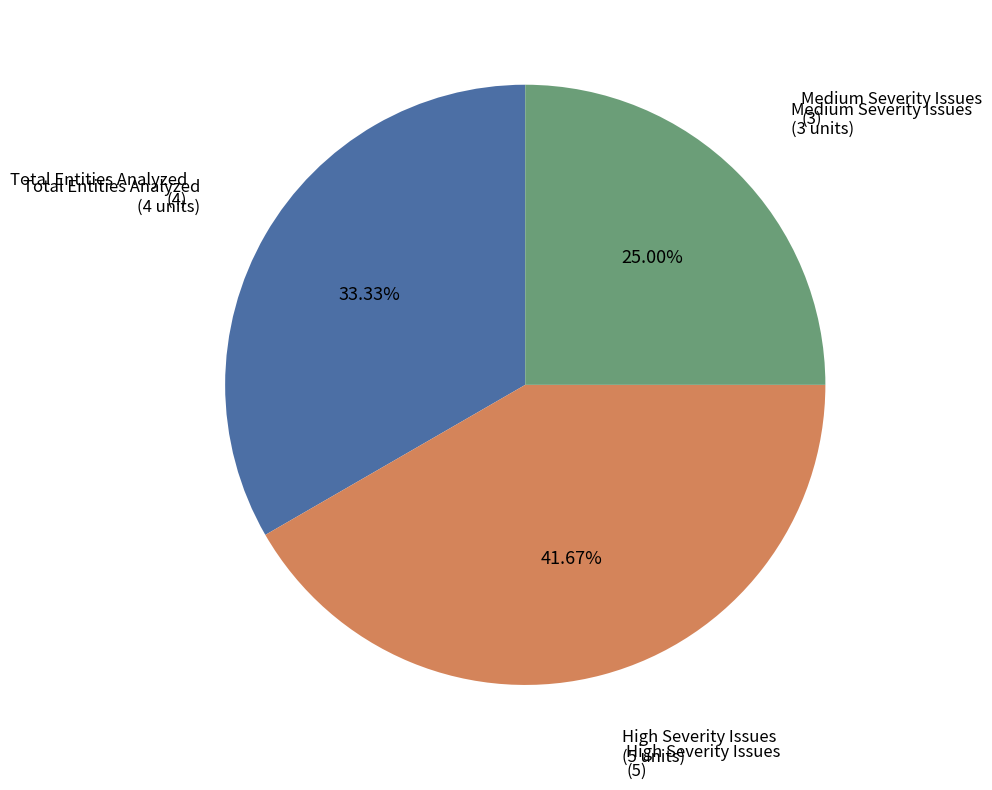

Count the number of slices in the pie.

3